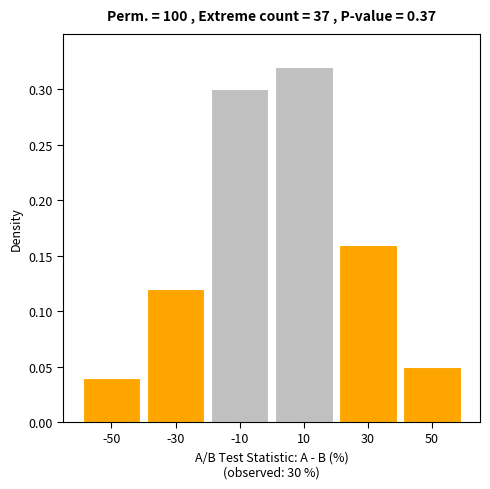

Count the values in the range 0 to 1.

6